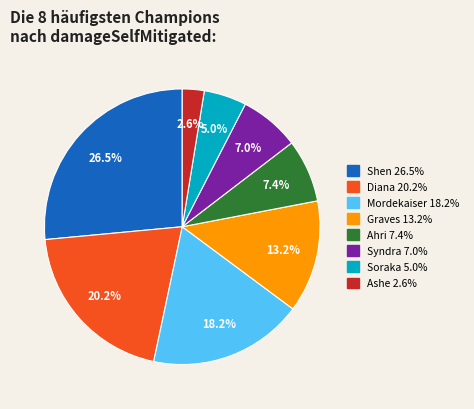

Is there any slice that represents more than half of the pie?

No